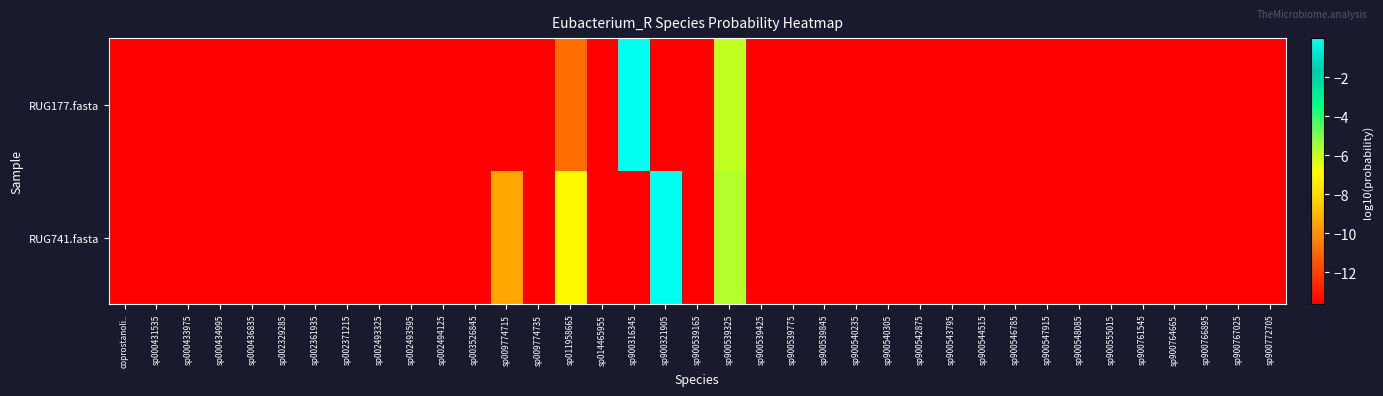

List the series in order of their peak value, lowest first.

RUG741.fasta, RUG177.fasta